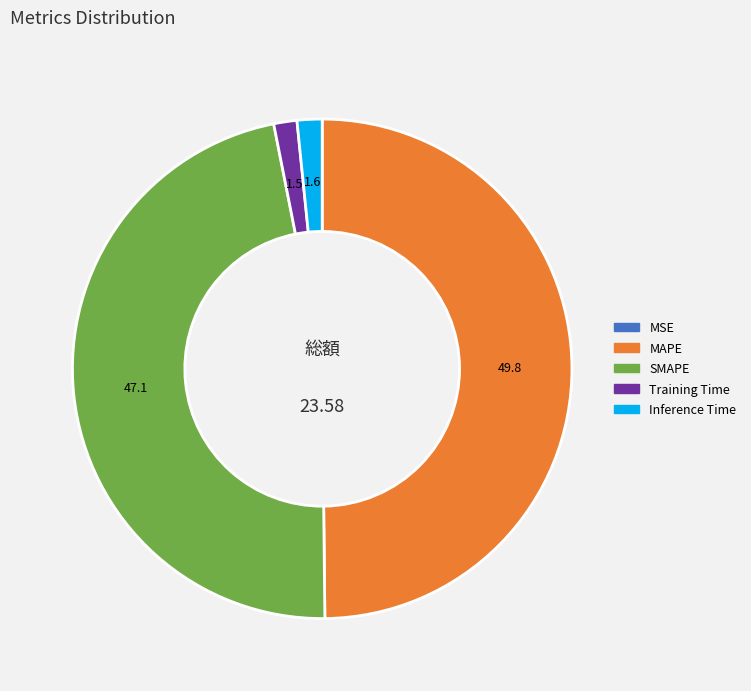

Is Inference Time the majority of the pie?

No